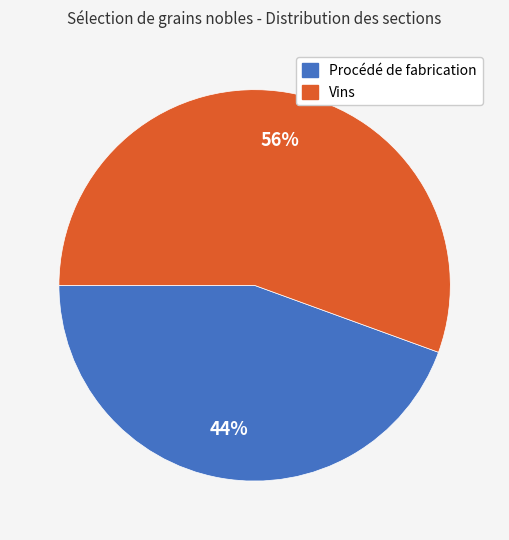

How many slices are in this pie chart?

2